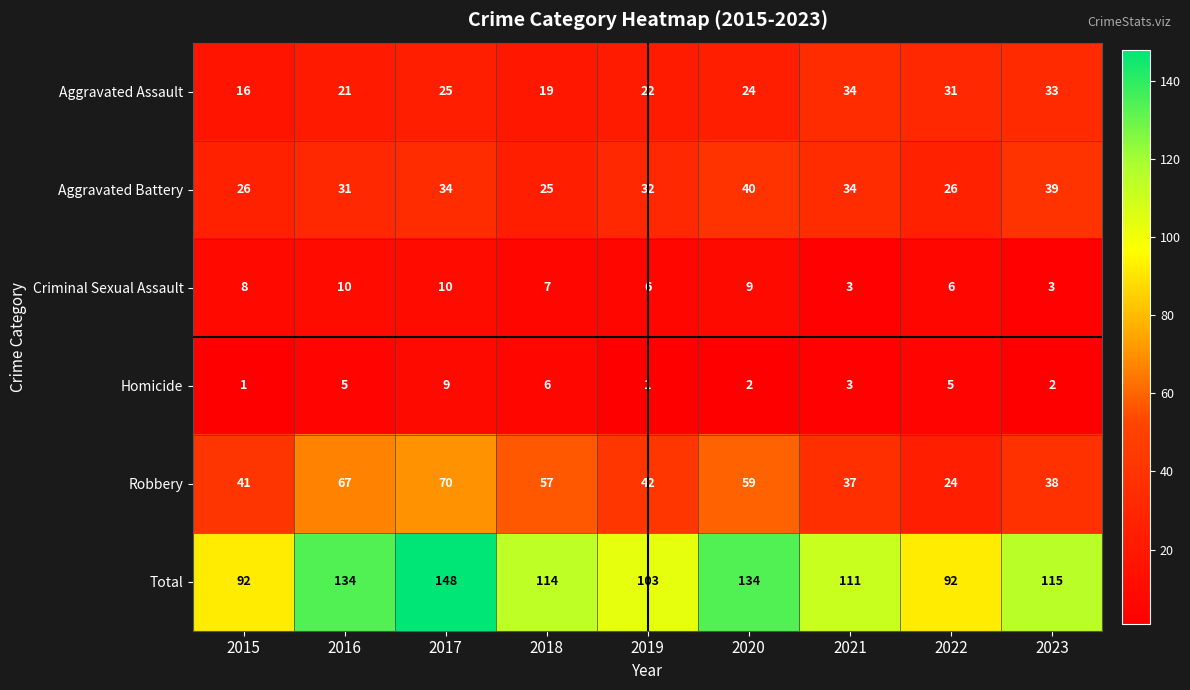

Which series has the largest total across all categories?

Total